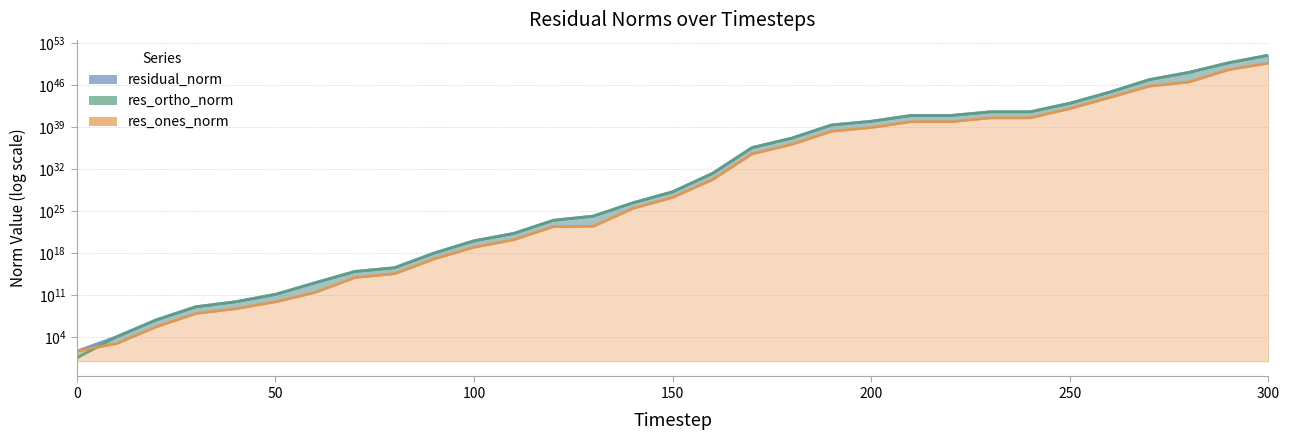

Reading left to right, what are all the values shown in this chart?

residual_norm: 0=46.6	10=11550.9	20=7723543.9	30=1206089582.1	40=8130360128.5	50=138996921744.3	60=11901561150310.2	70=919802283348124.9	80=3868437563669763.5	90=1105585518680966144.0	100=118610906723983163392.0	110=2015991231379802161152.0	120=315561289714292435714048.0	130=1550531714868838014124032.0	140=257538051643238324702806016.0	150=18010774421777107047367573504.0	160=20009125753207894801525174697984.0	170=416306970324307596018484632958795776.0	180=15848306791759079247712979208856666112.0	190=2485703208963038514648807407099580514304.0	200=10241097221262069202842236574790286573568.0	210=94627789348699238707818513210053811503104.0	220=94628604572076990166663031309841863802880.0	230=390893177186827516089401770294919527661568.0	240=390893177186843067711145292884622947909632.0	250=10504931073375275824050454938590707154157568.0	260=734657396206416031613761369702622574734737408.0	270=89831481261460264840472482325411485677890043904.0	280=1483876274970772264929365525767995143533658898432.0	290=58936367992538832068955147365684196362728304017408.0	300=1072995965692469679935281000673943914916595133054976.0
res_ortho_norm: 0=3.5	10=11518.5	20=7704170.2	30=1202663198.3	40=8110647059.1	50=138770296178.5	60=11897921721915.9	70=915372122612219.6	80=3849267731353137.5	90=1099430986940301056.0	100=118174922878078484480.0	110=2007793170763724619776.0	120=314324640302220221349888.0	130=1550219389890971891138560.0	140=255783094946147250158436352.0	150=17887616762247431604834140160.0	160=19923294991952091626764681347072.0	170=414597268479825539240541523531530240.0	180=15783220812335831838466601544075706368.0	190=2475494943491501390805041905577916104704.0	200=10199039830154761553826923108659435143168.0	210=94239981319688177424119628629971568689152.0	220=94236616797716780775575955143540818837504.0	230=389056786883133723348292623361148605956096.0	240=389056788206465473861034233570005157412864.0	250=10419404802416963791911695610432415229542400.0	260=728675992155089278272221080428473553510203392.0	270=89526949567221520811889645299462175411394314240.0	280=1483422573803804708480398020853764892141159448576.0	290=58786182742291223432935133468800125788253084188672.0	300=1071847540219449043166842221605260080845235928694784.0
res_ones_norm: 0=46.5	10=863.4	20=546710.9	30=90847737.2	40=565826918.4	50=7934050221.4	60=294306836033.9	70=90167164737635.4	80=384638942873350.1	90=116493965820278368.0	100=10160452580749987840.0	110=181623865267760726016.0	120=27909641076651044372480.0	130=31119801094569761701888.0	140=30014269672366268504604672.0	150=2102655901260373455762620416.0	160=1851331972214608912735587532800.0	170=37690827924993237258524752019980288.0	180=1434841090422934191007668383502041088.0	190=225044946171105386627983804611147333632.0	200=927177889219965594082978677675901583360.0	210=8558296436009738367916764767441339285504.0	220=8604234874687899470743234031861586984960.0	230=37845641114723043206804425968351189139456.0	240=37845627510905026644404444419077162663936.0	250=1337752002329174756573386876443210893230080.0	260=93556337345942808321150677327096193447100416.0	270=7390556597189433216312832962020990678678372352.0	280=36691510604380876243375501812667578218553802752.0	290=4204781889930891716764482683484035134516377944064.0	300=49630564351352909893670694883580207437973871919104.0